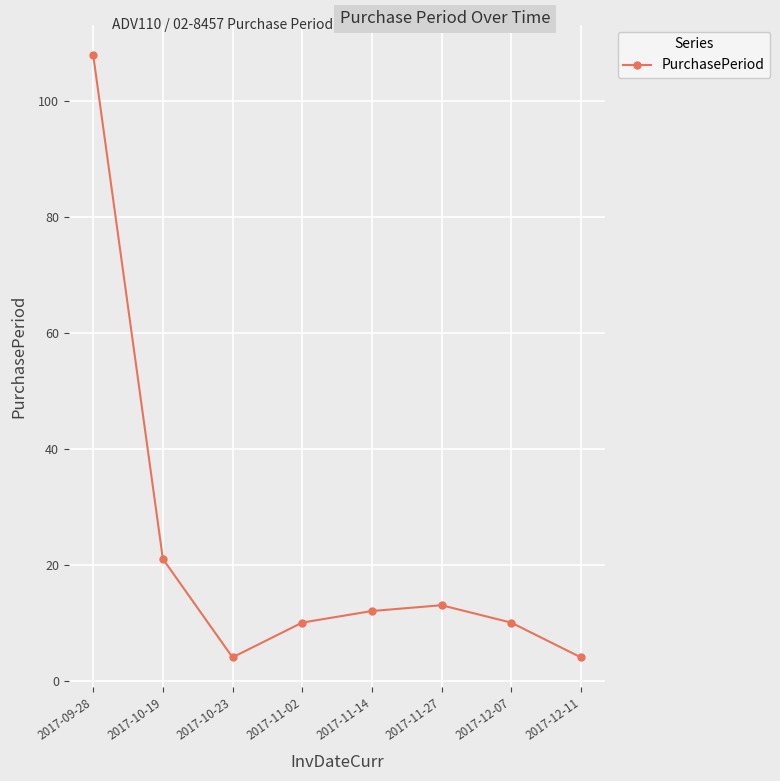

What is the difference between the maximum and minimum values?

104